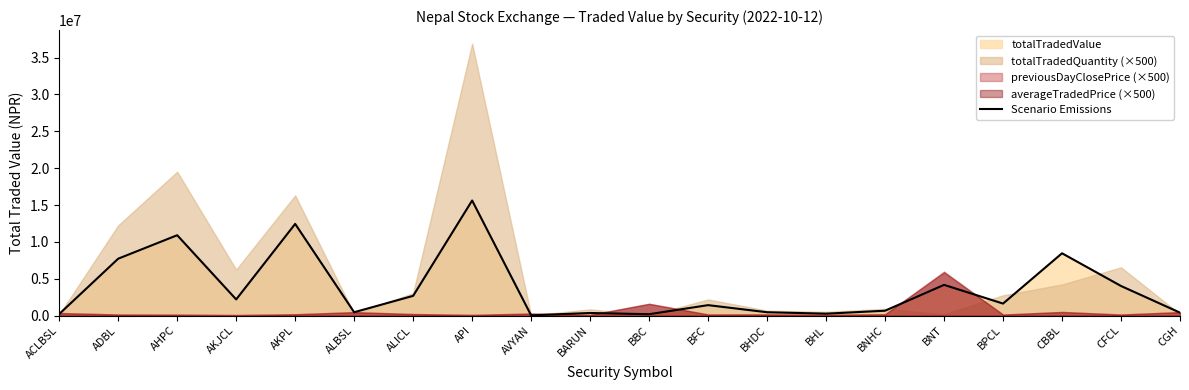

What is the value of the 9th point from the left?

40906.9